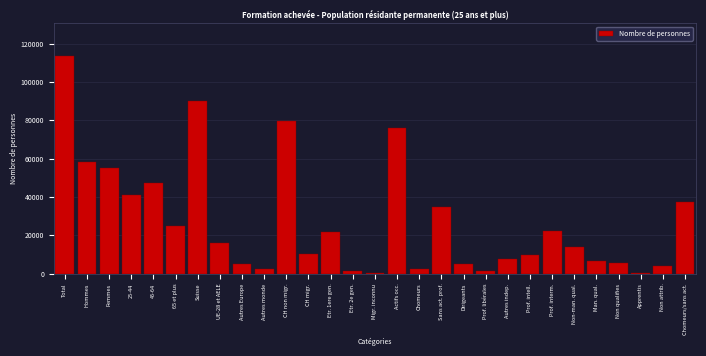

What is the sum of the values at Suisse and Non attrib.?

94133.6